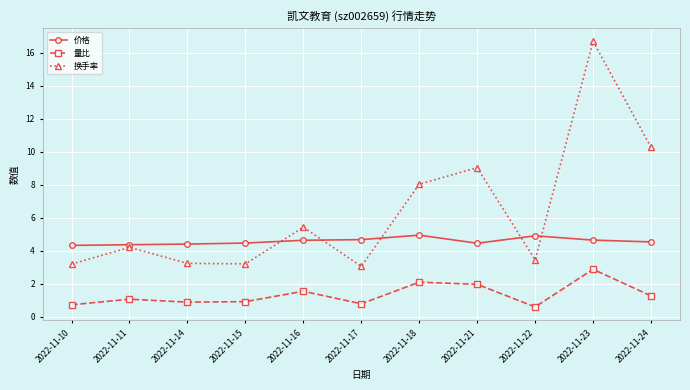

Which series has the largest total across all categories?

换手率